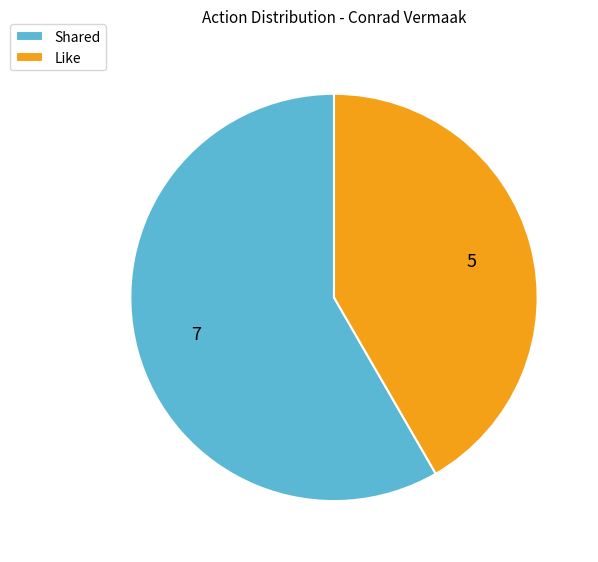

What is the majority slice?

Shared